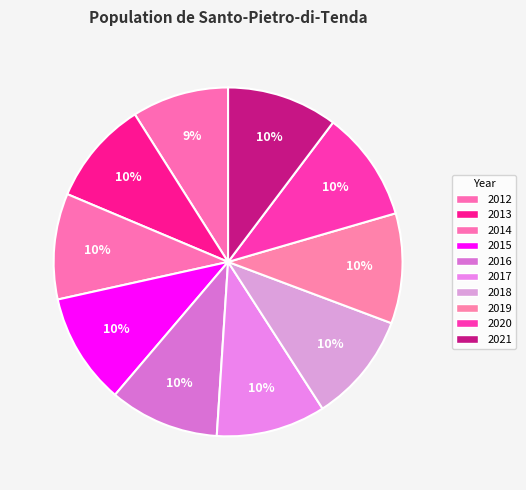

What percentage is NOT represented by 2021?

89.7%